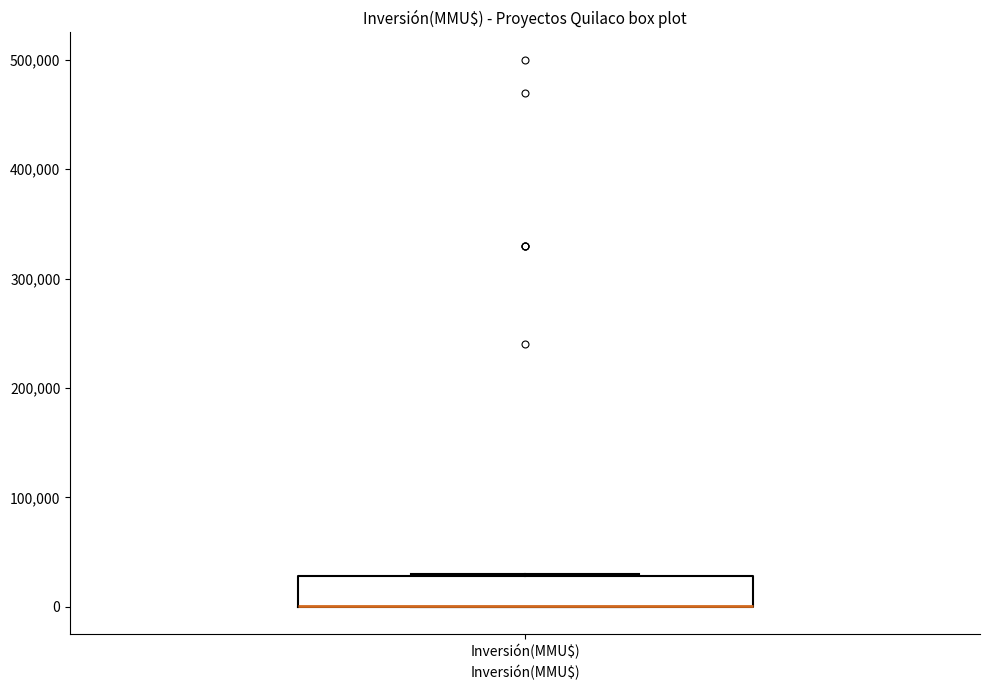

Where is the upper edge of the box for Inversión(MMU$) on the y-axis? The values are not printed on the chart, so give them approximately, as read against the axis.

30000